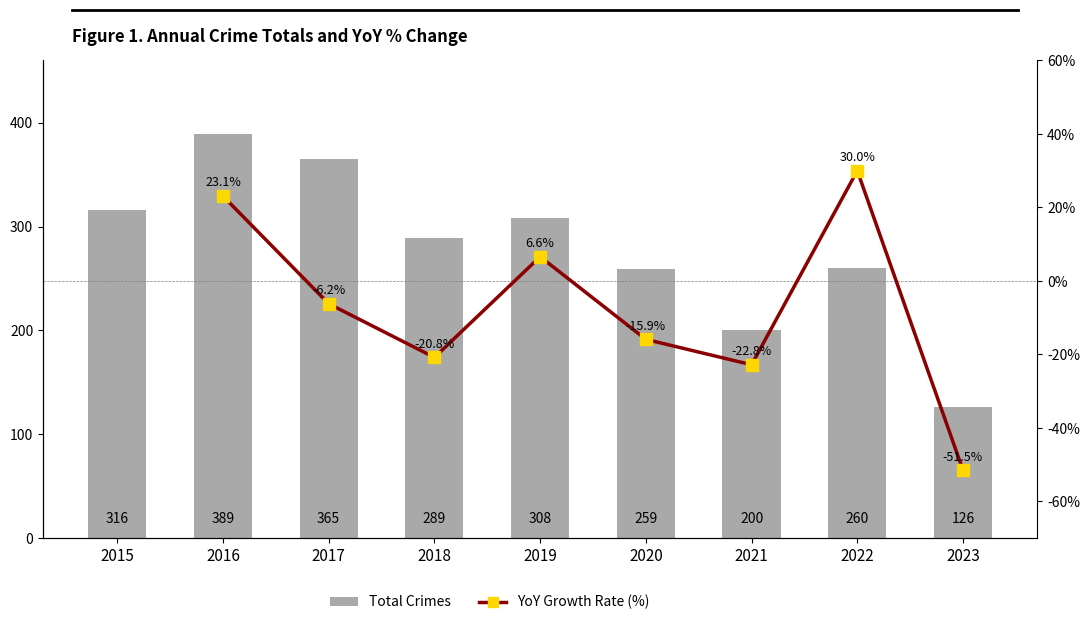

Which category has the highest value across all series?

2016